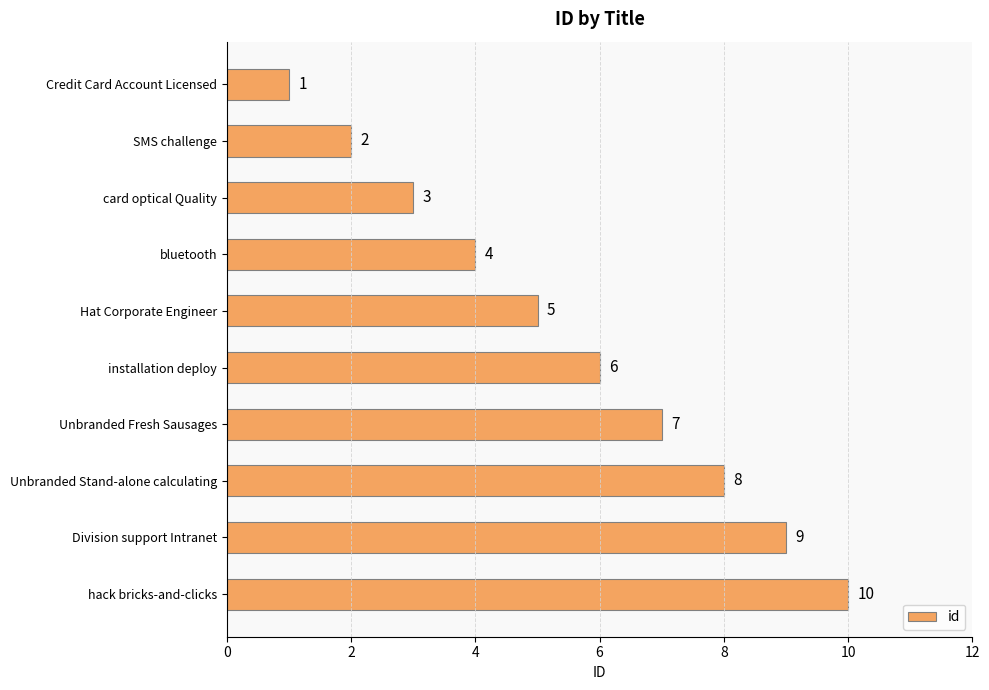

Rank the categories by value from highest to lowest.

hack bricks-and-clicks, Division support Intranet, Unbranded Stand-alone calculating, Unbranded Fresh Sausages, installation deploy, Hat Corporate Engineer, bluetooth, card optical Quality, SMS challenge, Credit Card Account Licensed